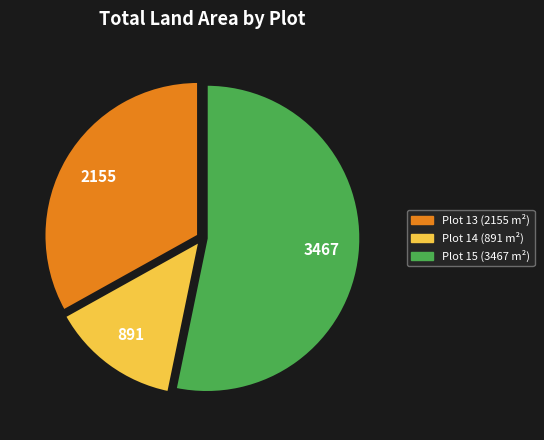

How many segments does this pie chart have?

3